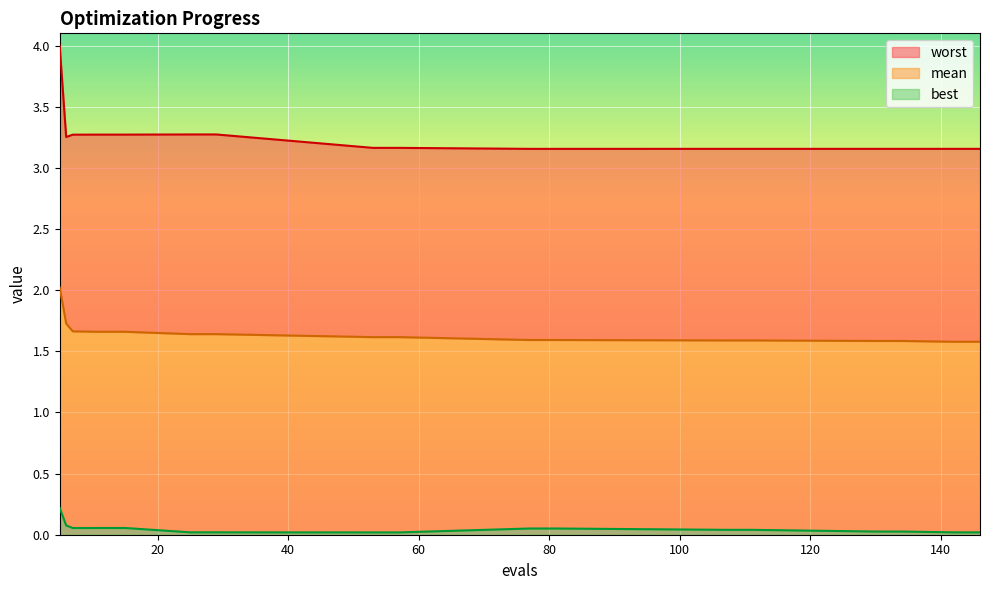

What is the highest value of the mean series?

2.0